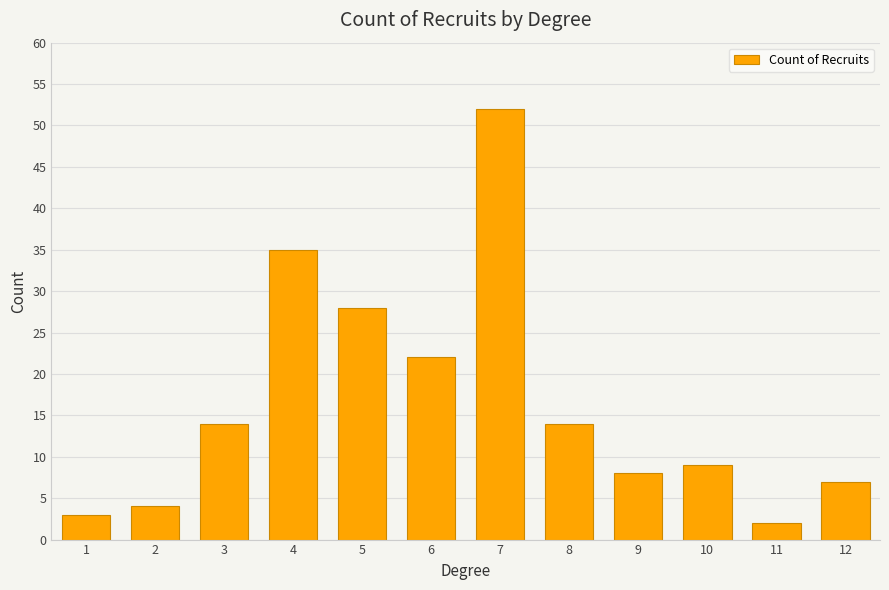

What is the maximum value shown in the chart?

52